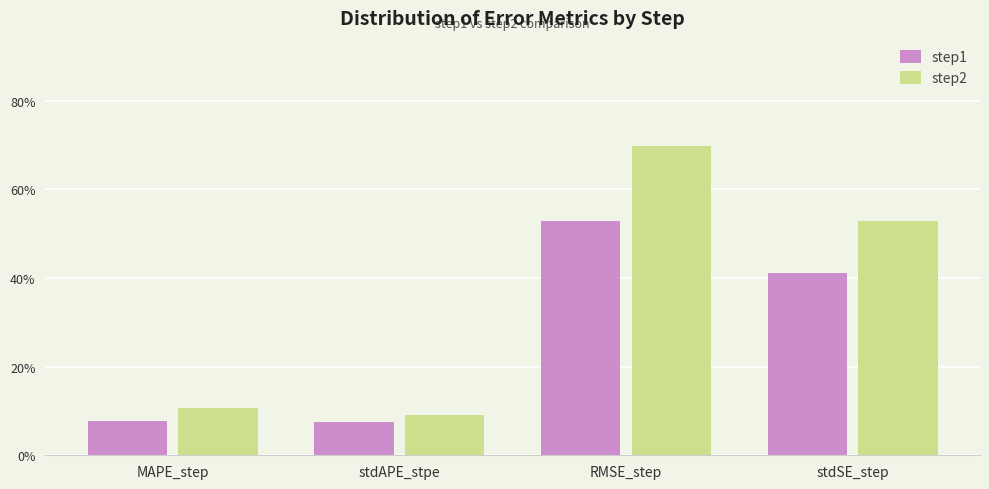

What value does the step2 series have at stdAPE_stpe?

0.1